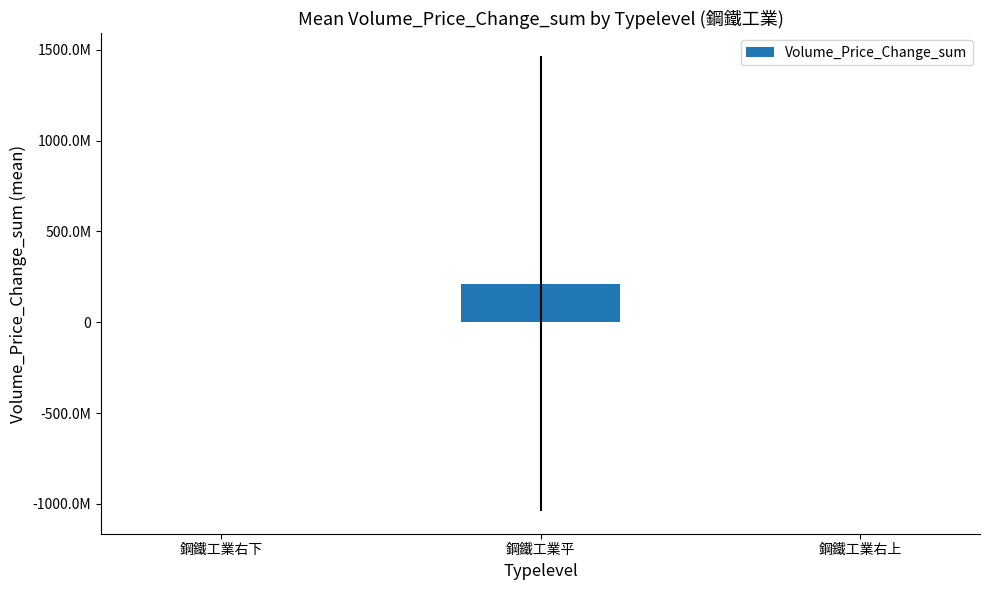

List the labels in order of value, largest first.

鋼鐵工業平, 鋼鐵工業右上, 鋼鐵工業右下